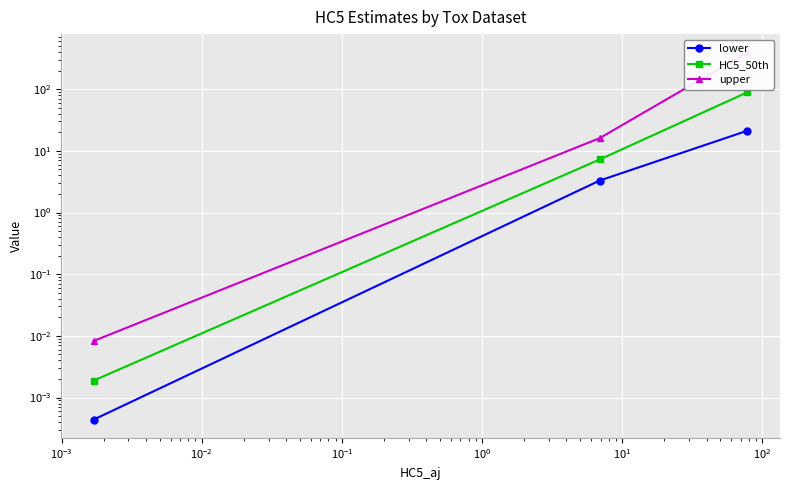

What are all the series names shown in the legend?

lower, HC5_50th, upper